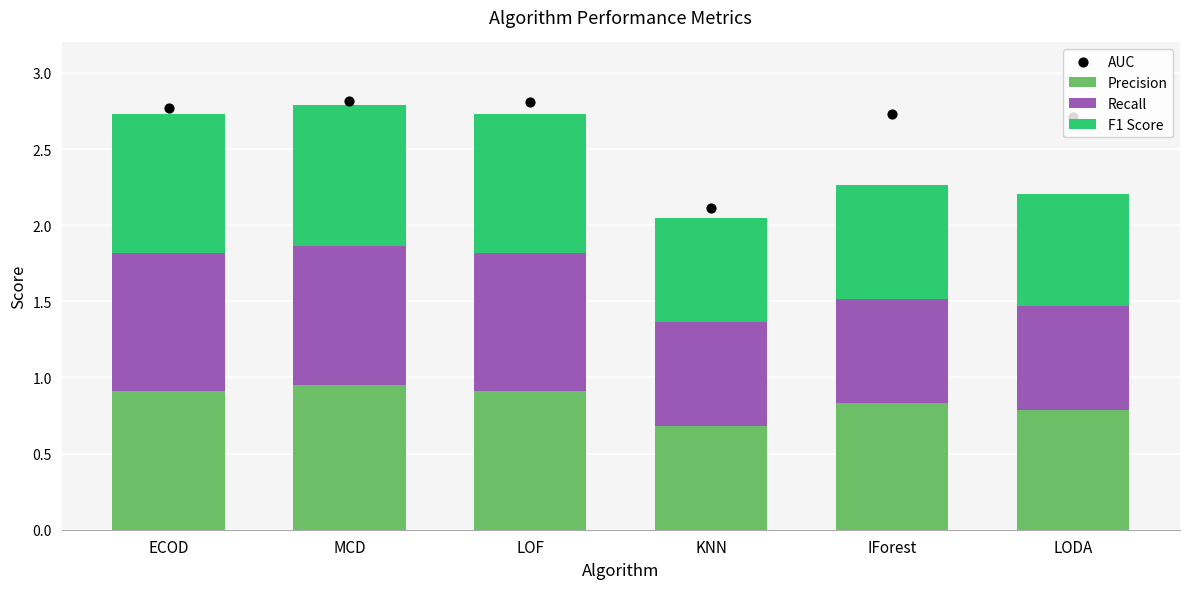

What are all the series names shown in the legend?

Precision, Recall, F1 Score, AUC